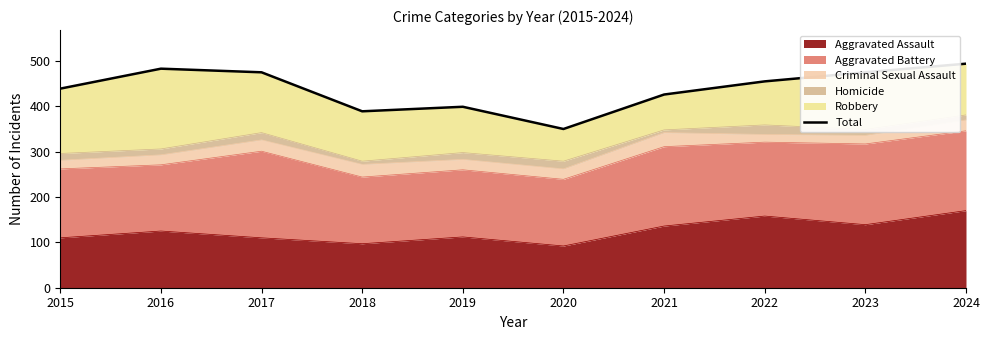

Between 2021 and 2022, which is larger?

2022